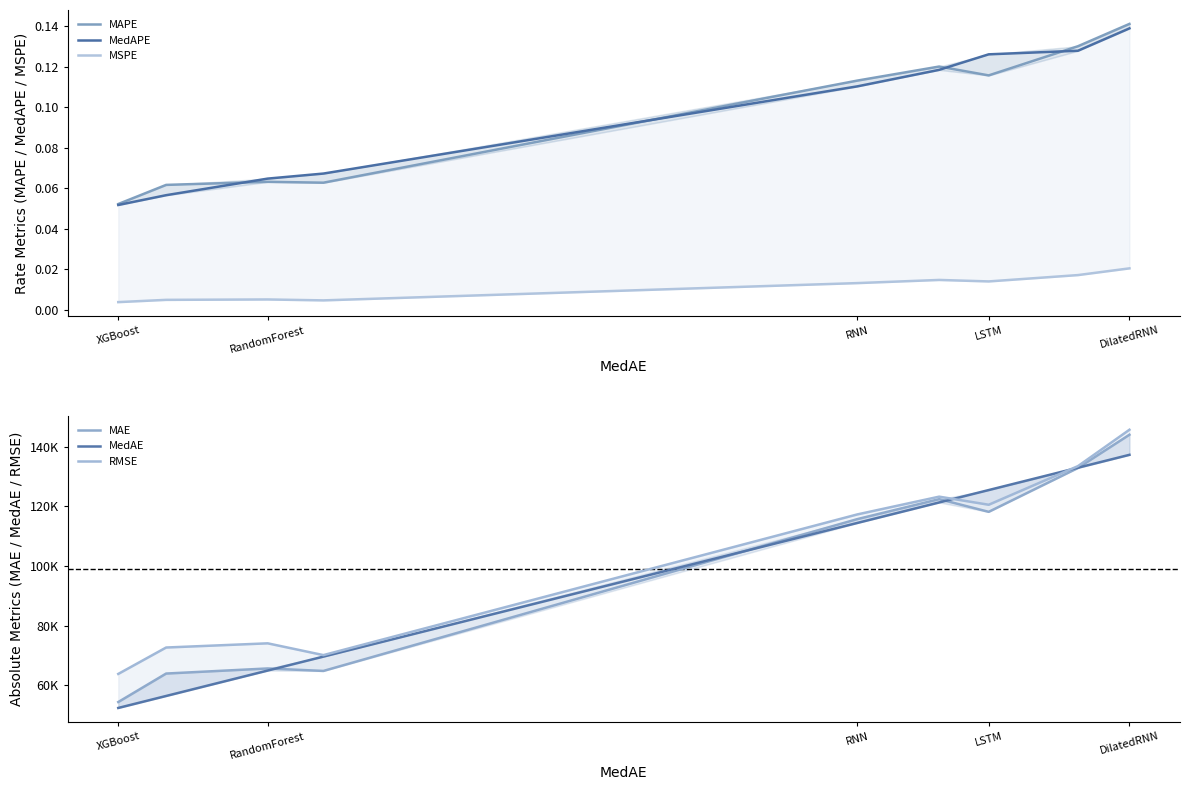

Is the value of MedAE at XGBoost greater than the value of MAPE at RandomForest?

Yes